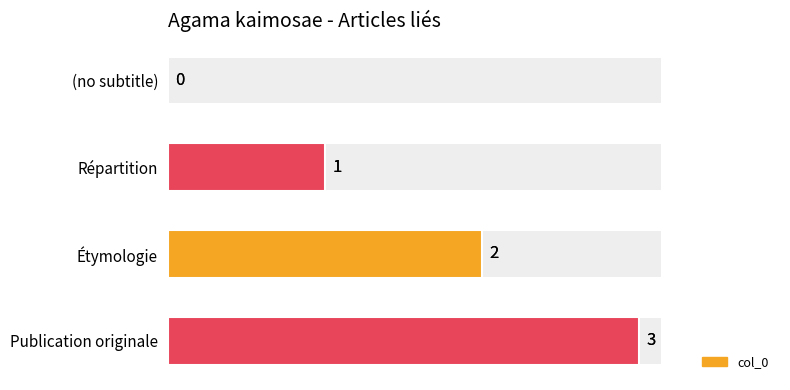

Reading right to left, list all the values displayed in this chart.

3	2	1	0